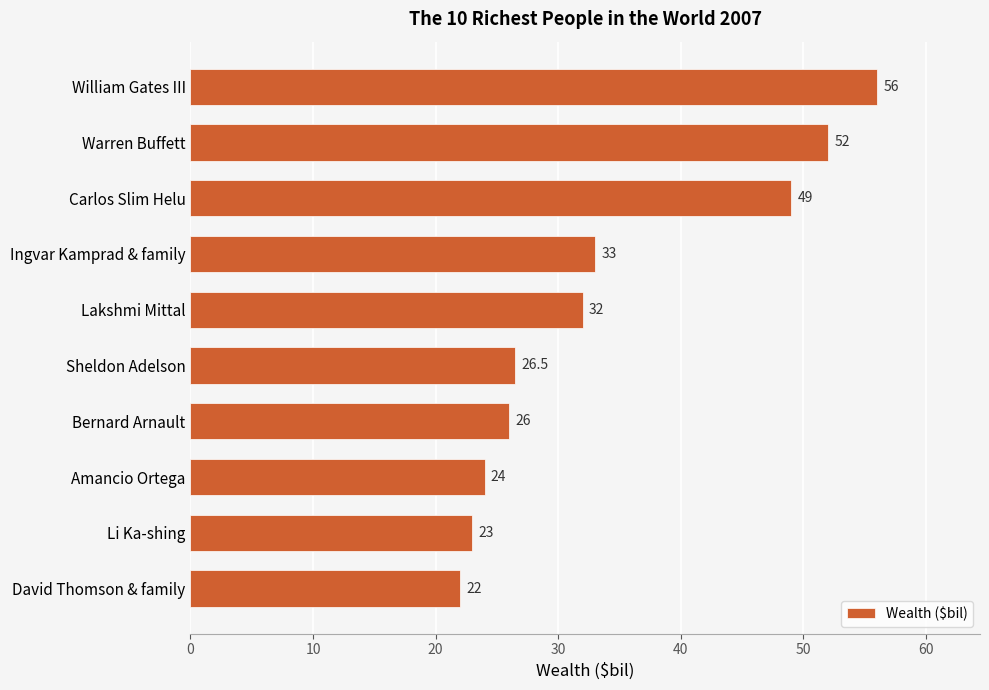

What is the average value?

34.4